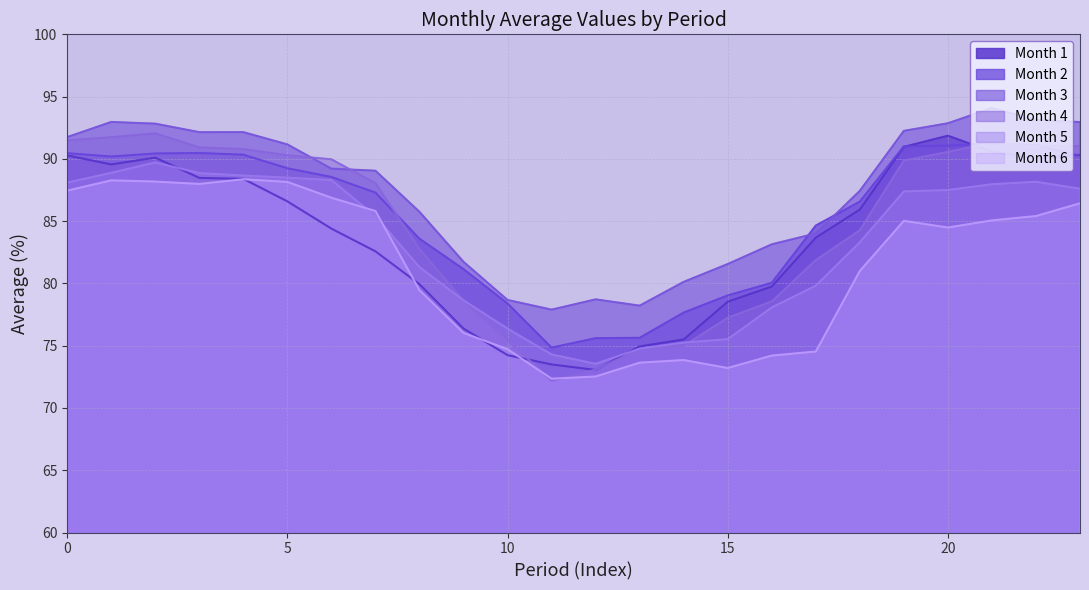

Count the number of data series in this chart.

6